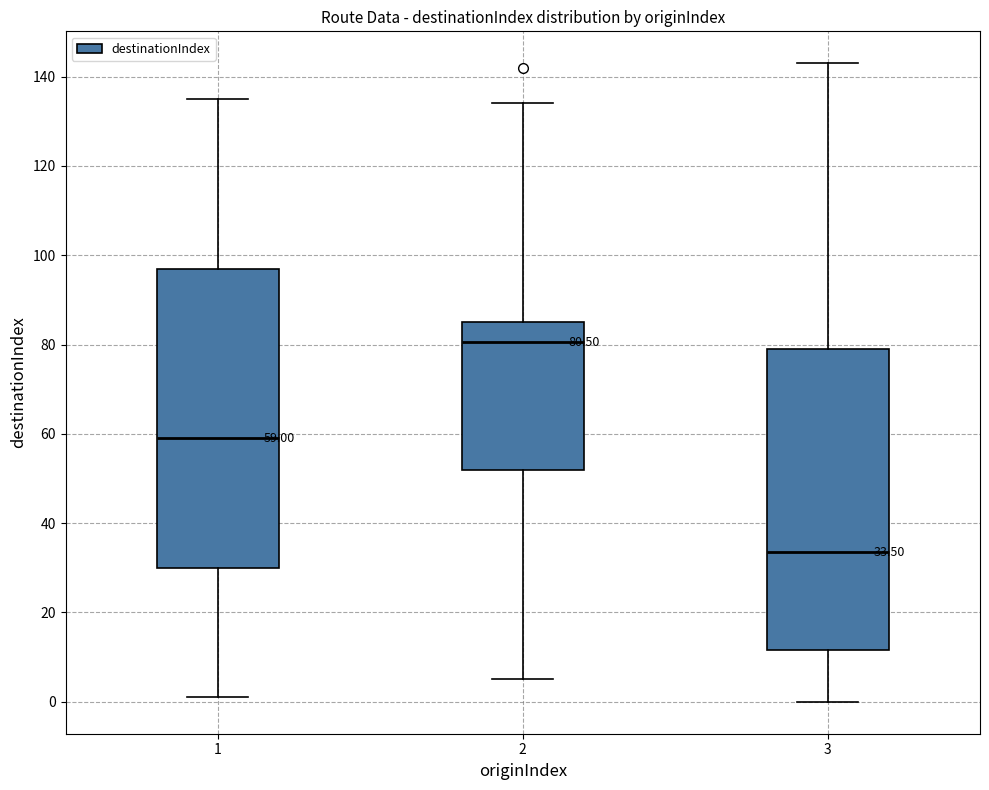

Which box has the highest median line?

2